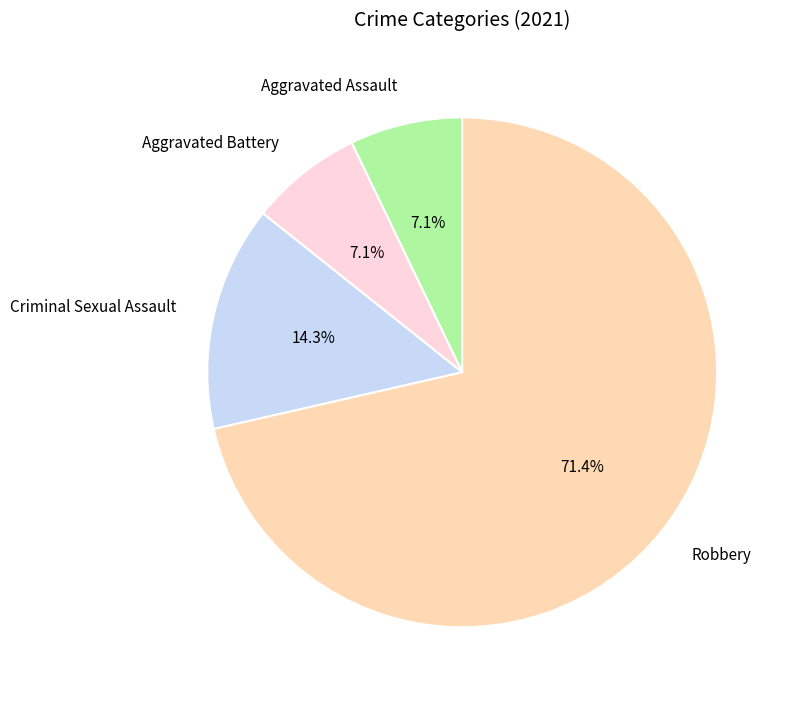

True or false: Criminal Sexual Assault accounts for 22% of the total.

False